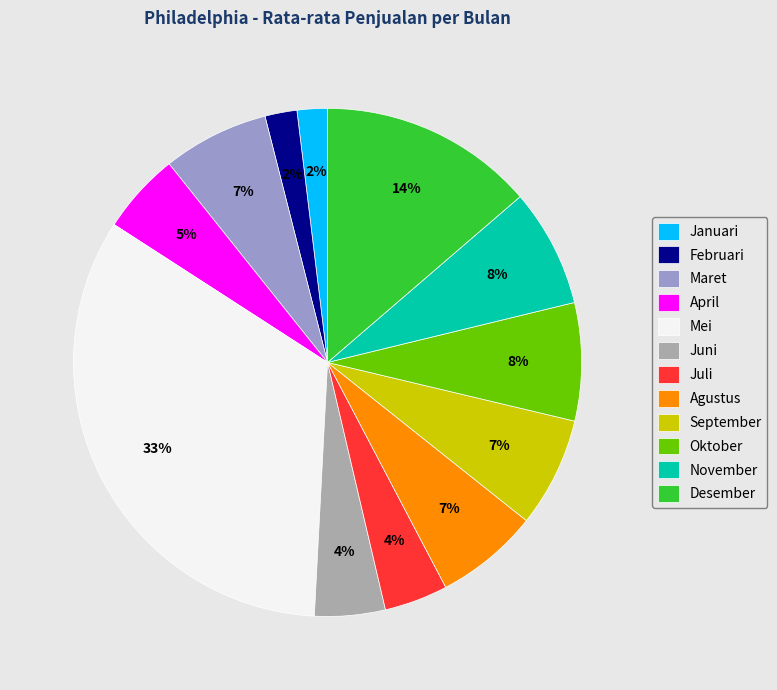

Which category has the biggest portion of the pie?

Mei